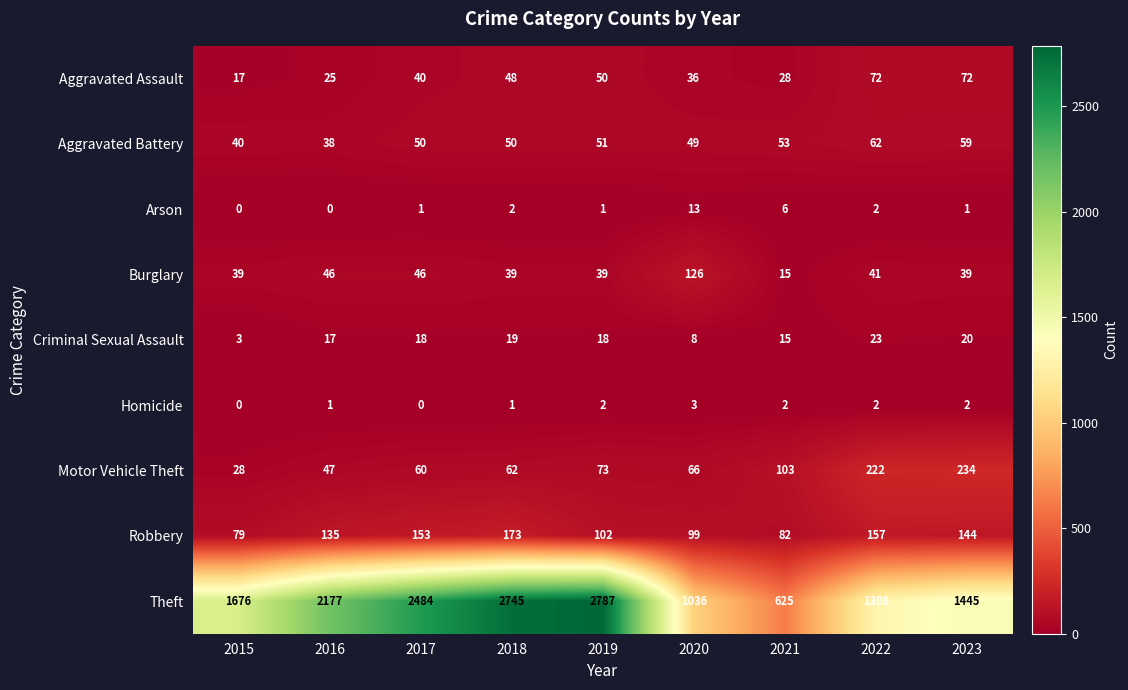

List the series in order of their peak value, highest first.

Theft, Motor Vehicle Theft, Robbery, Burglary, Aggravated Assault, Aggravated Battery, Criminal Sexual Assault, Arson, Homicide